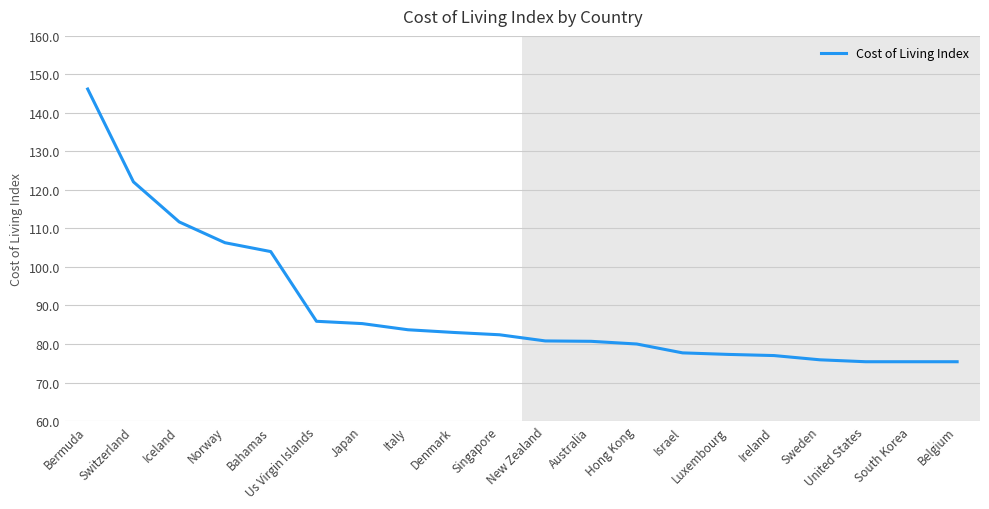

What position from the left is Australia?

12